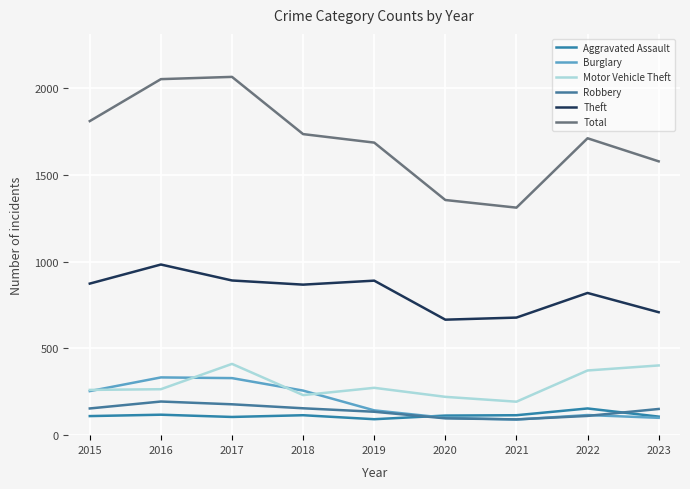

True or false: Total has more than 2 interior local peaks.

False